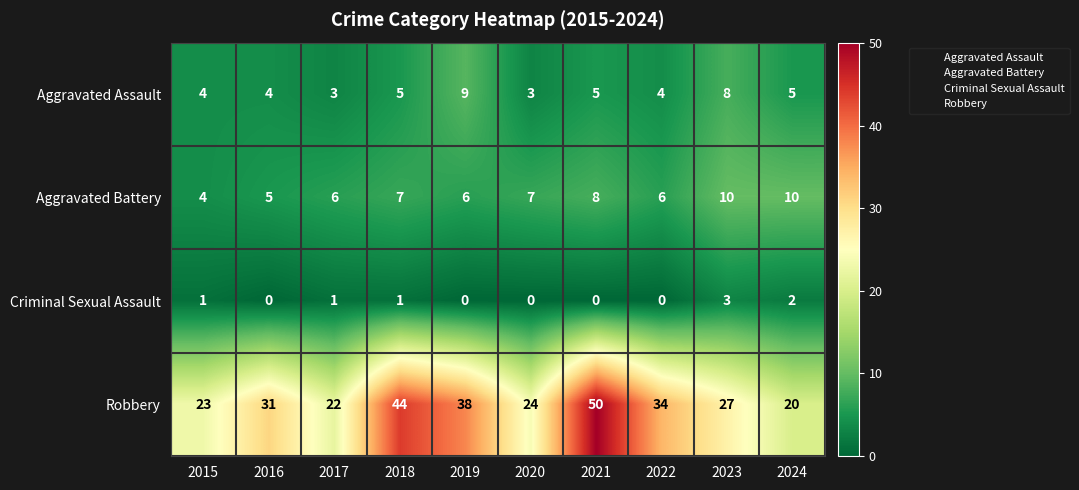

What is the difference between the highest and lowest values at 2016?

31